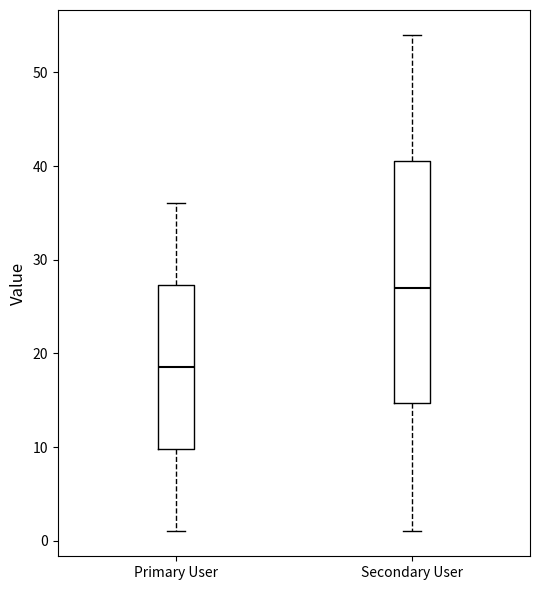

Which box's median line is the highest?

Secondary User